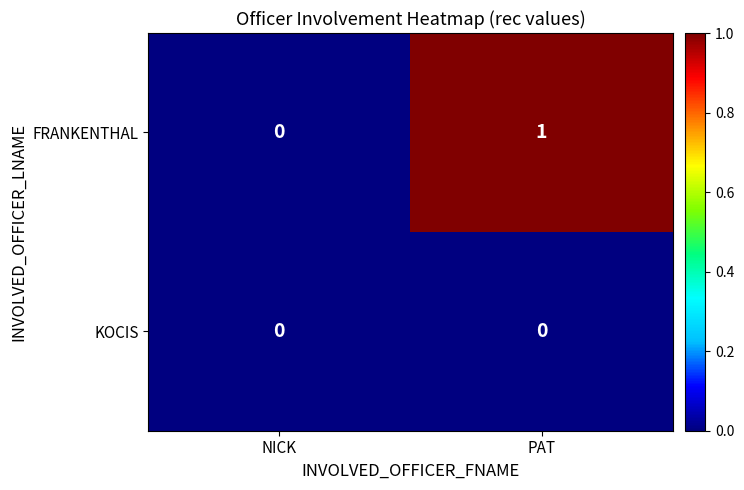

What is the total value across all series at PAT?

1